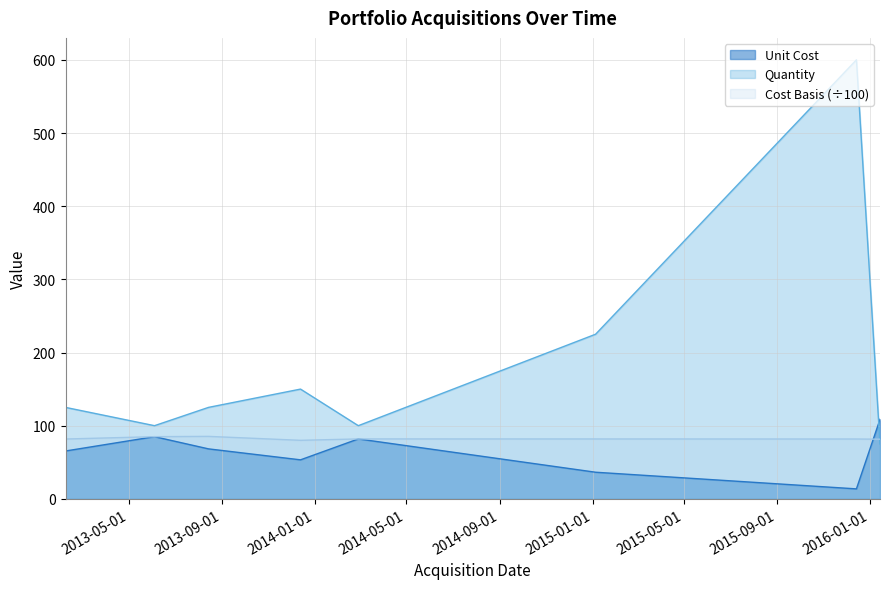

What is the difference between the highest and lowest values at 2016-01-14?

33.7